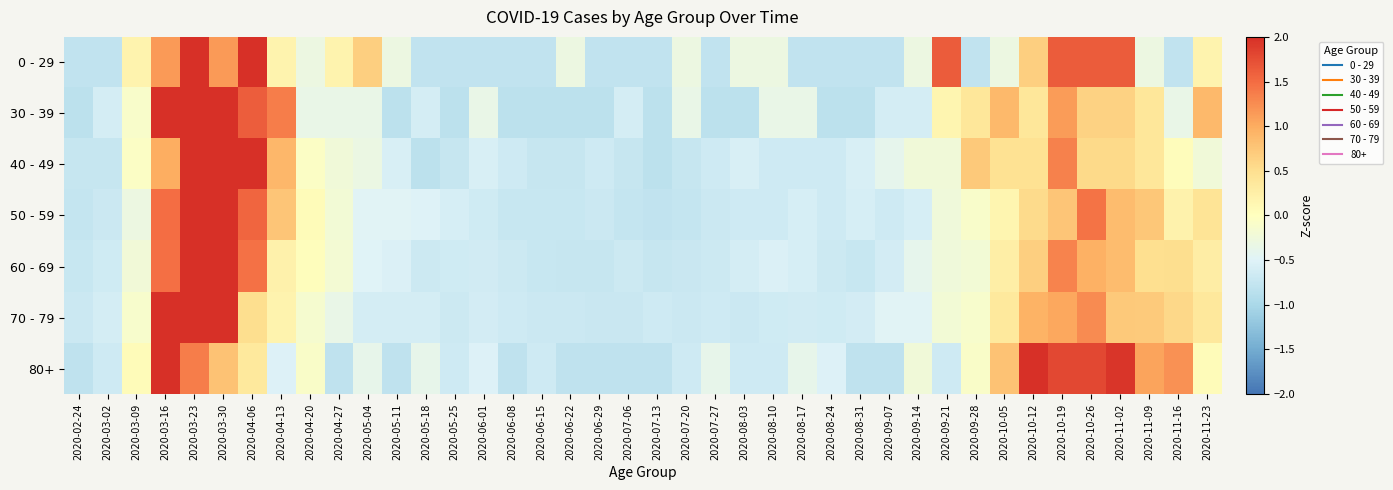

At which category is the sum across all series the highest?

2020-03-23